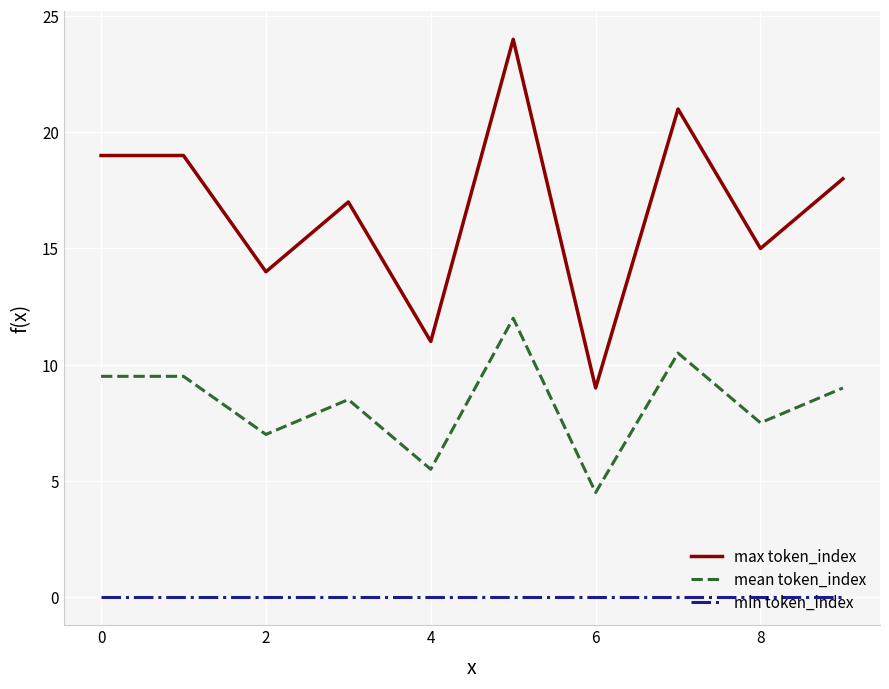

Which series has the widest spread of values?

max token_index